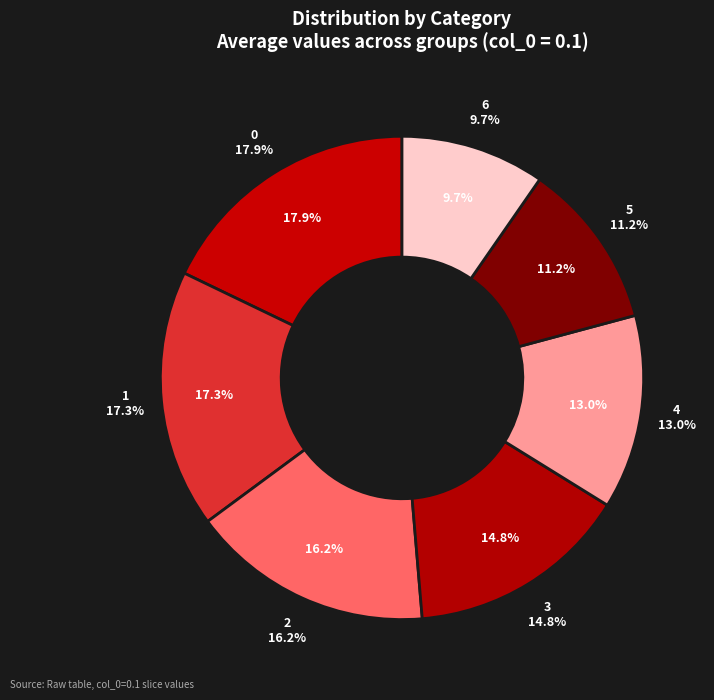

Which category has the smallest portion of the pie?

6